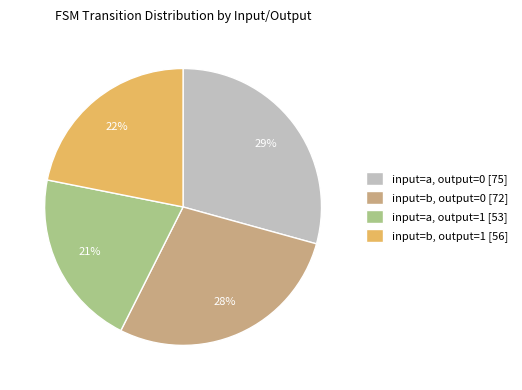

Count the number of slices in the pie.

4